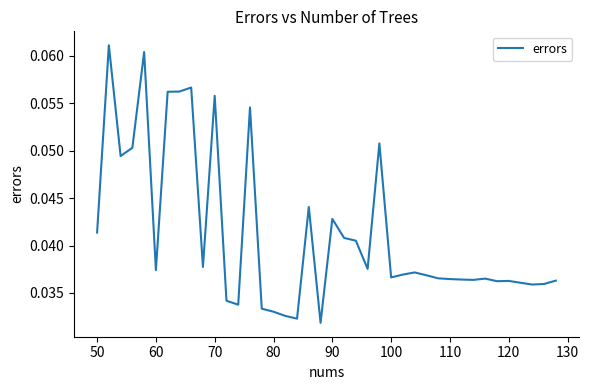

The value at 100 is 0.1. True or false?

False